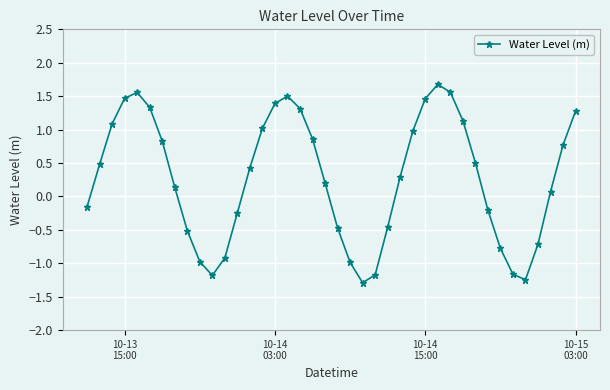

What is the difference between the second highest and minimum values?

2.9